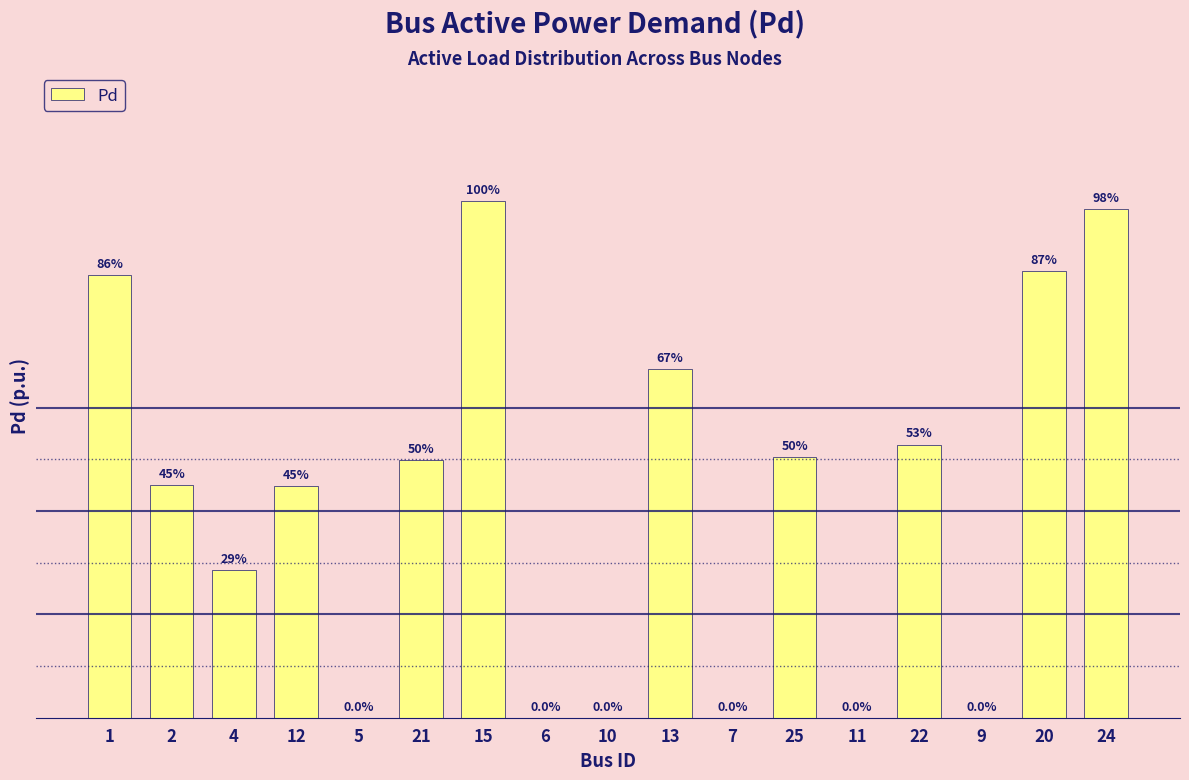

Are the bars horizontal?

No